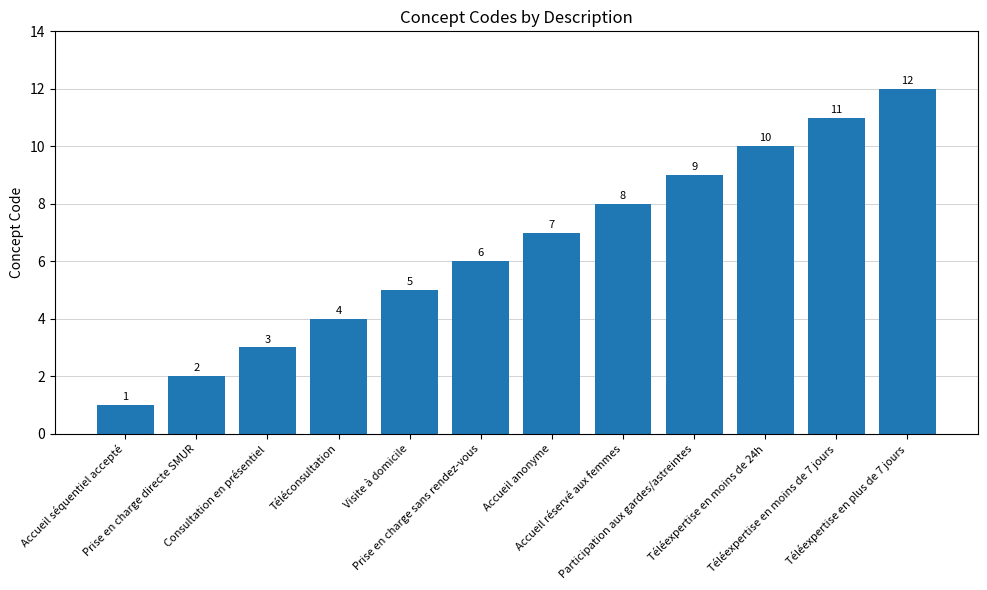

Reading left to right, what are all the values shown in this chart?

1	2	3	4	5	6	7	8	9	10	11	12